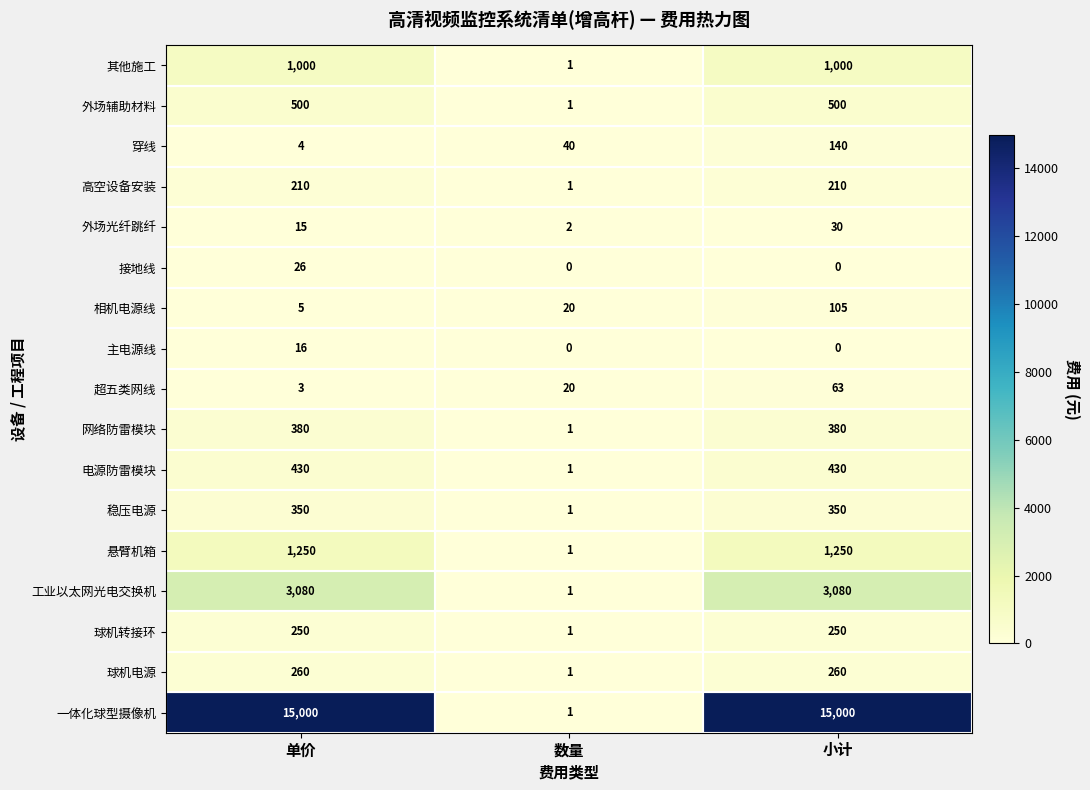

What is the total value across all series at 数量?

93